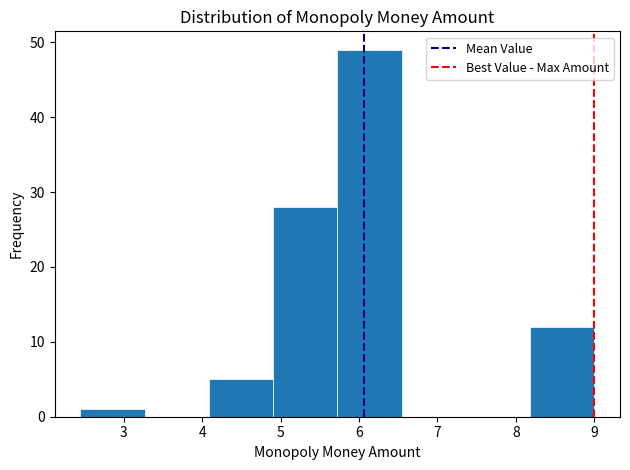

Which range on the x-axis has the tallest bar?

5.7 to 6.5